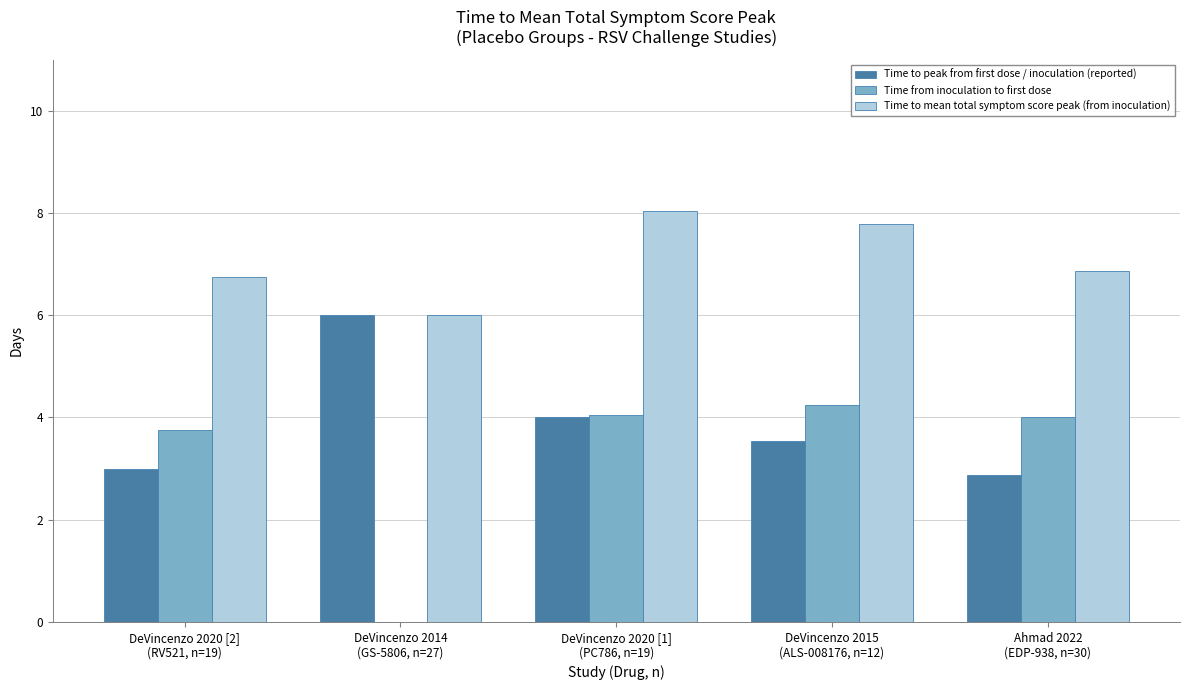

At which label is Time from inoculation to first dose closest to 2?

DeVincenzo 2020 [2]
(RV521, n=19)